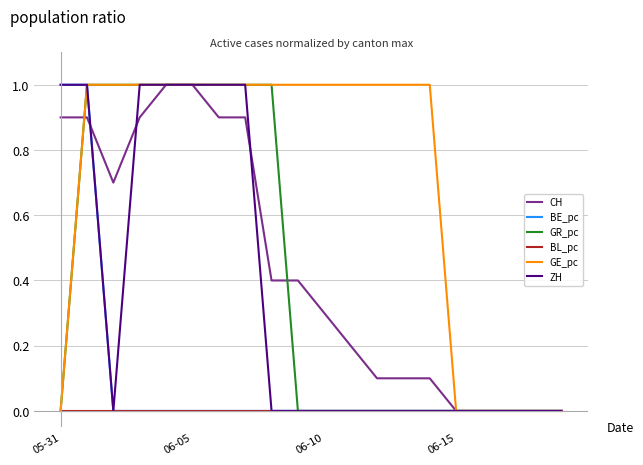

Which series has the largest total across all categories?

GE_pc